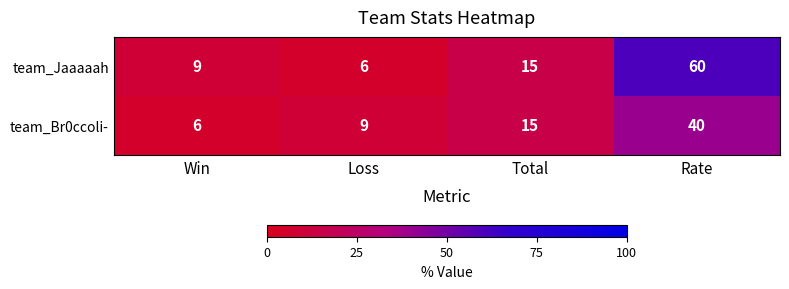

At how many categories does at least one series exceed 29?

1